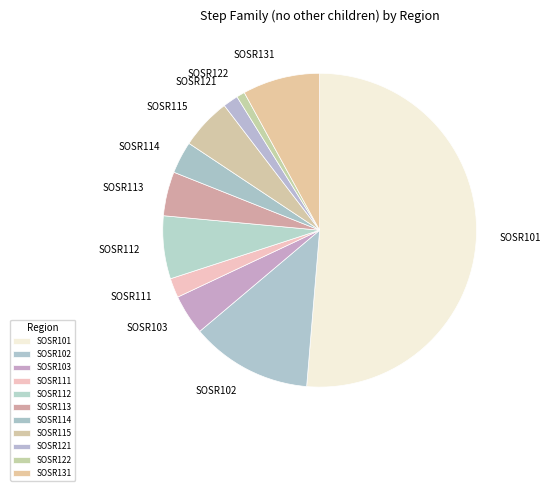

What is the ratio of the value at SOSR114 to the value at SOSR103?

0.8